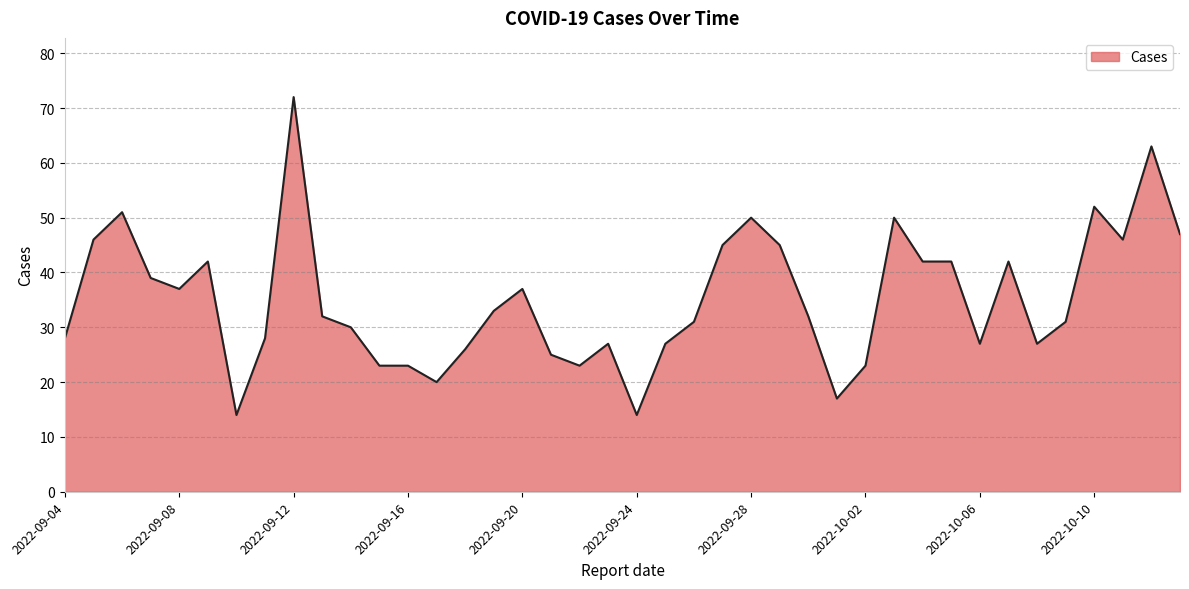

What is the greatest value displayed?

72